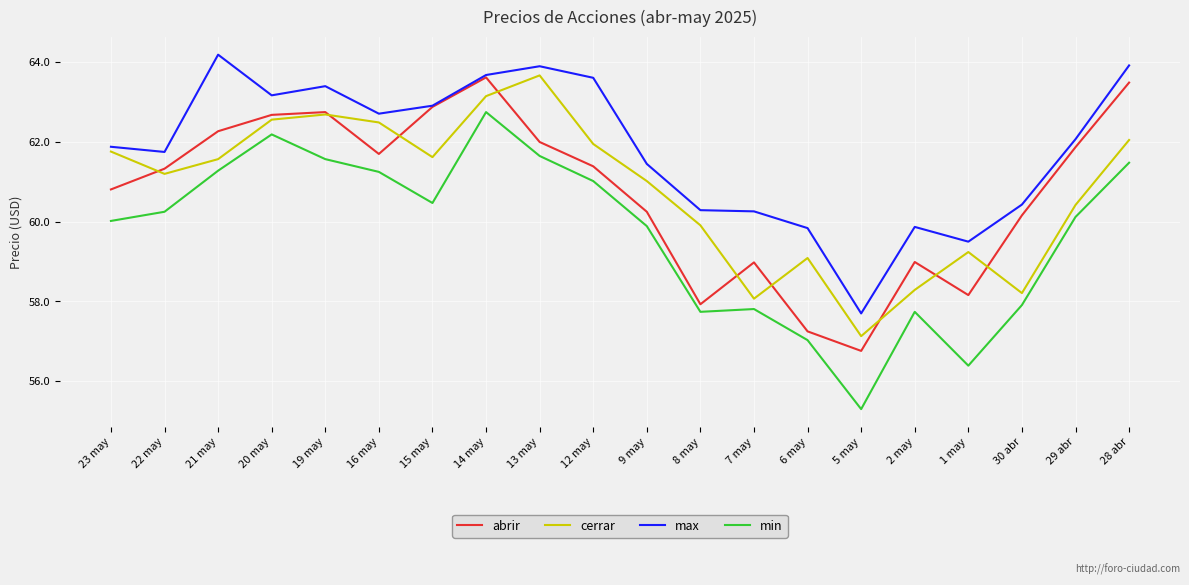

What is the difference between the maximum and minimum values in the max series?

6.5